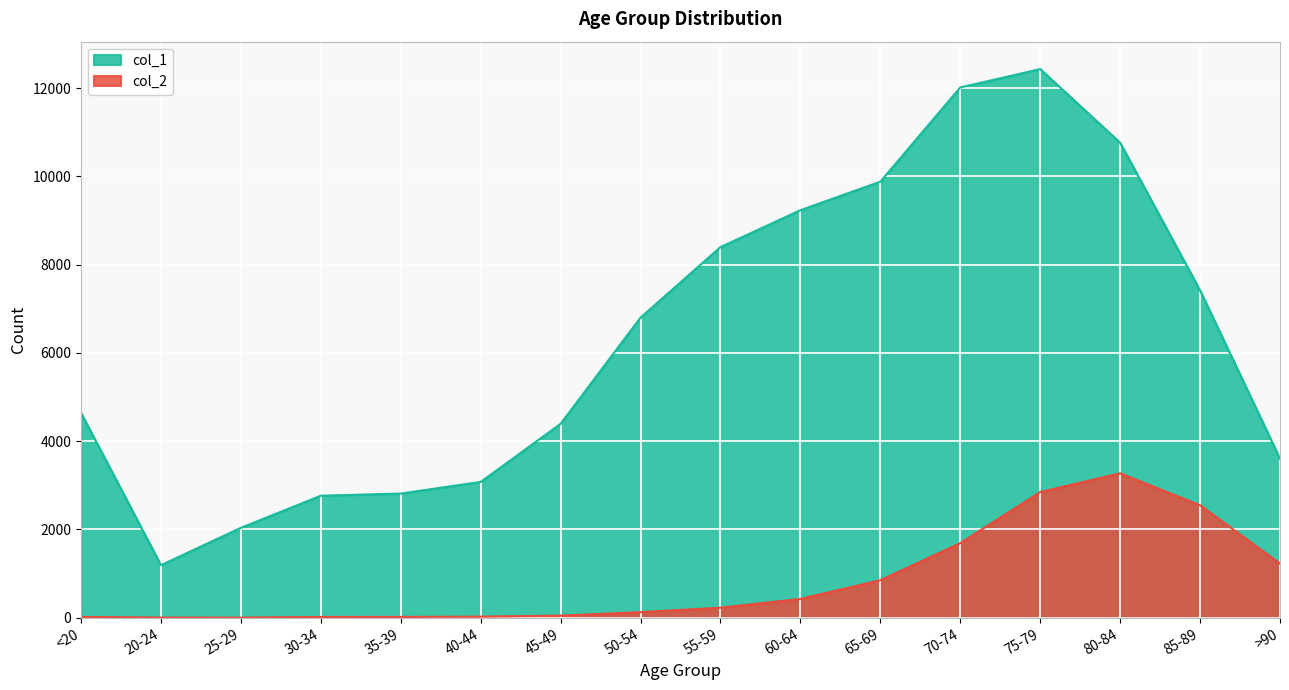

True or false: col_1 and col_2 cross at least once.

False